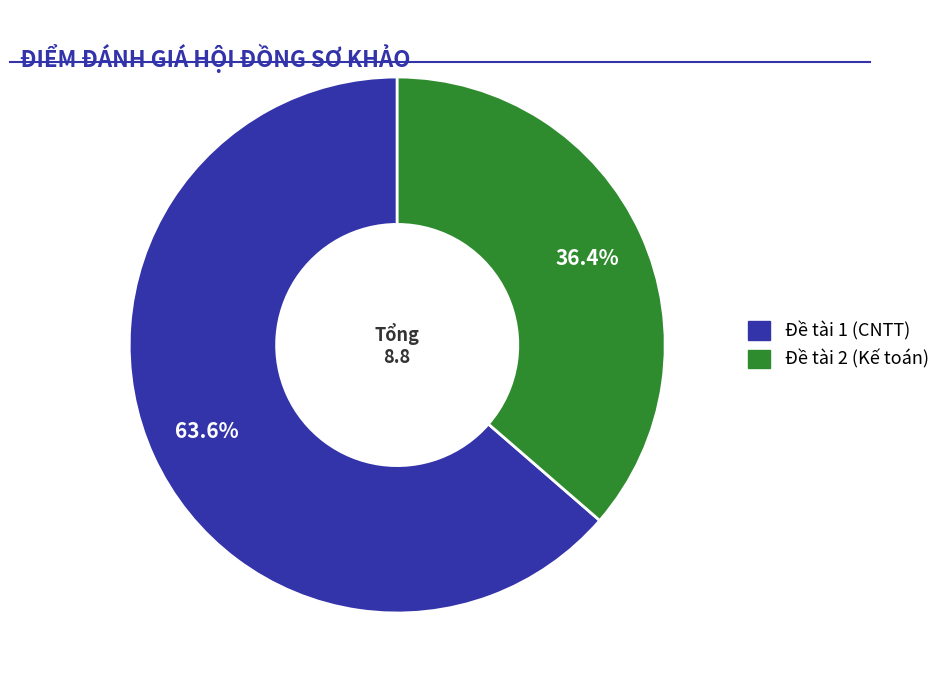

Is there any slice that represents more than half of the pie?

Yes